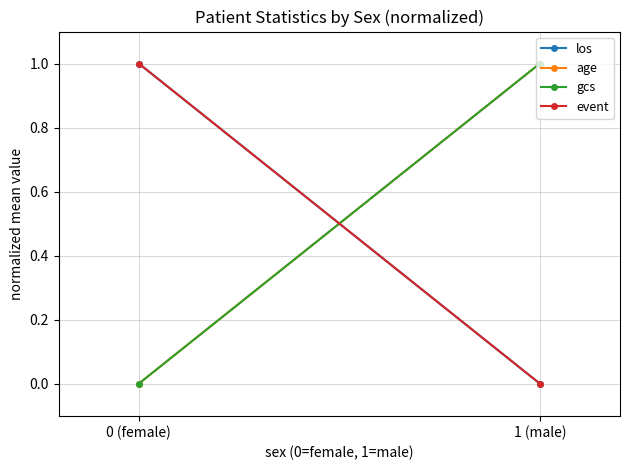

Rank the series by their maximum value, from lowest to highest.

los, age, gcs, event